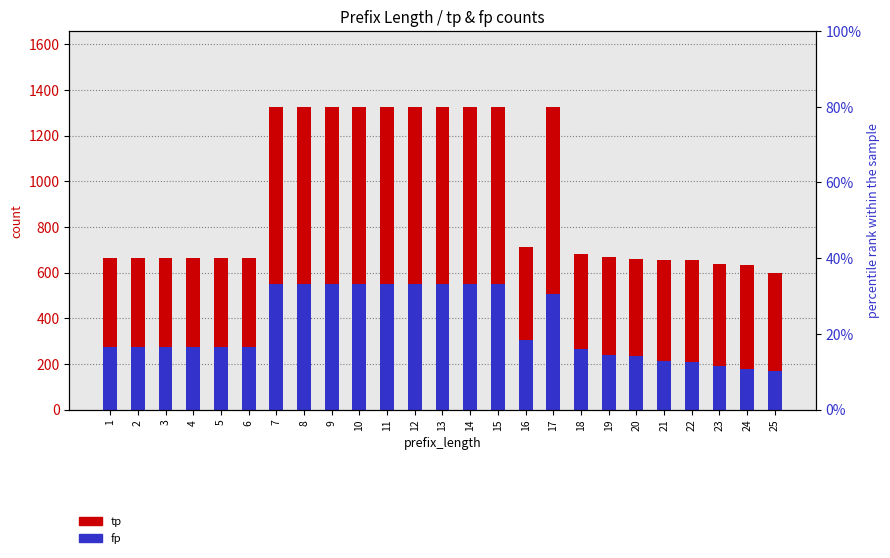

Rank the series at 2 from lowest to highest value.

fp, tp